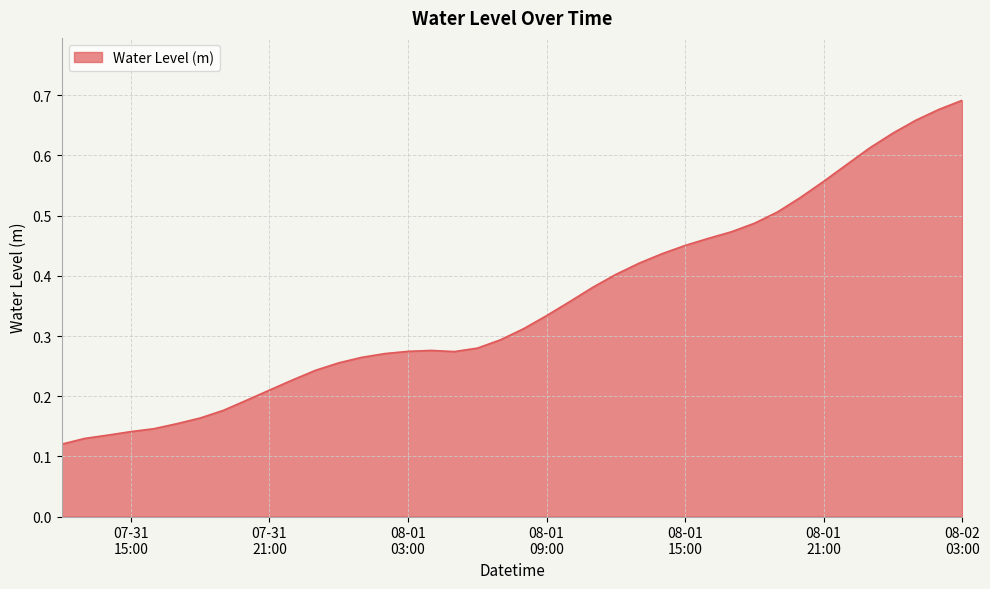

Does the chart have visible grid lines?

Yes